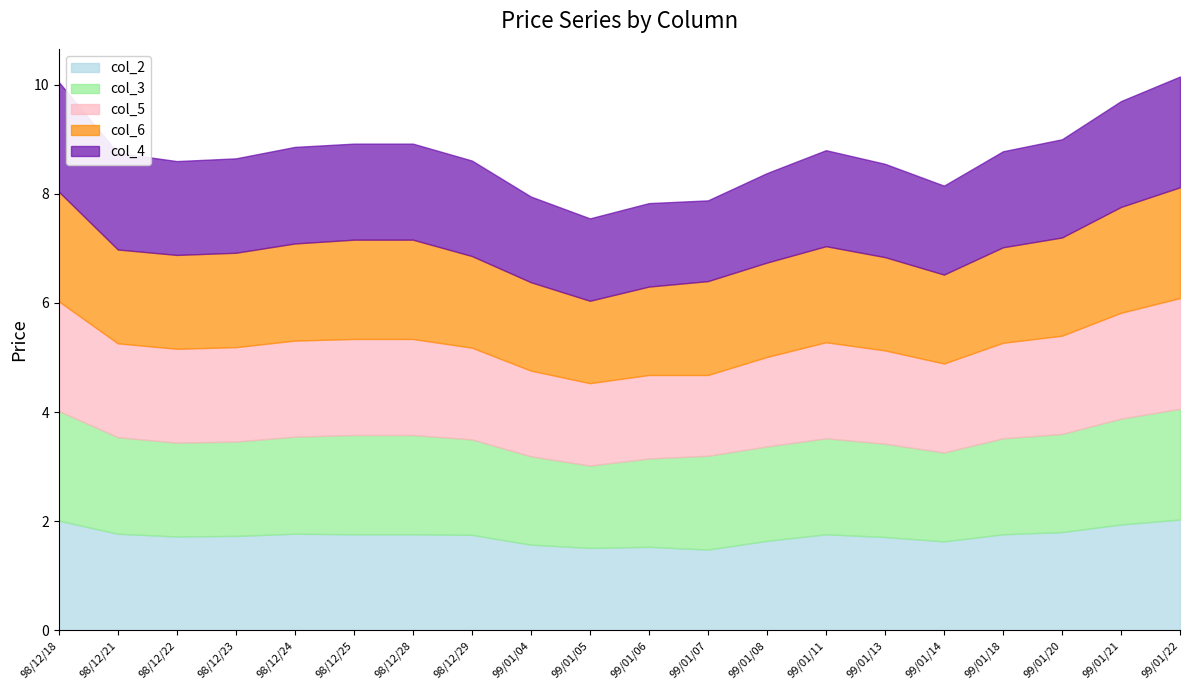

In col_6, how many points are lower than both neighbors (excluding endpoints)?

2